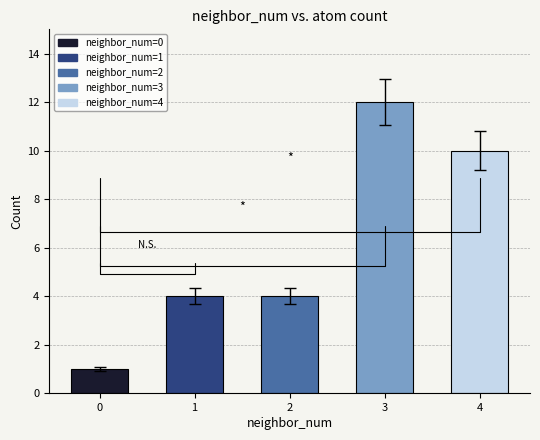

What is the maximum value shown in the chart?

12